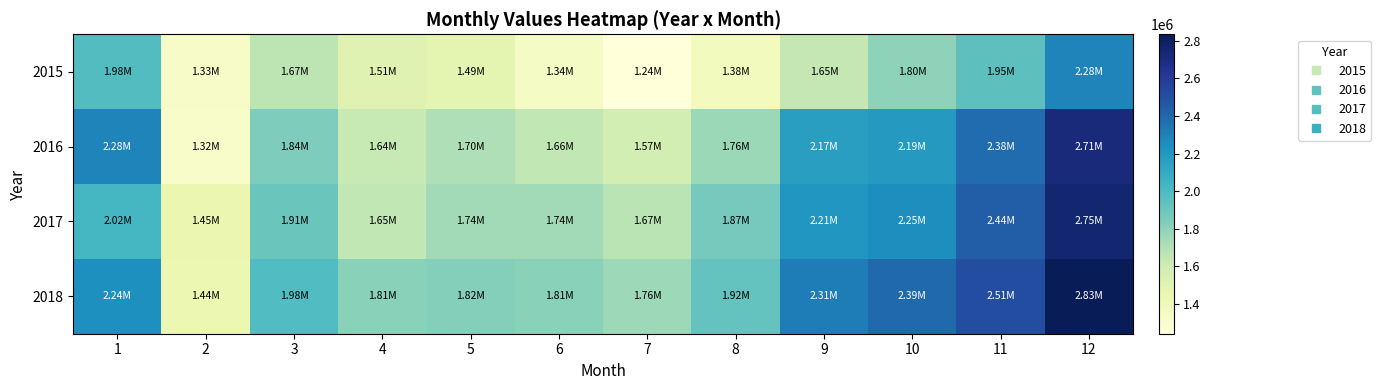

What is the difference between the highest and lowest values at 10?

589567.0